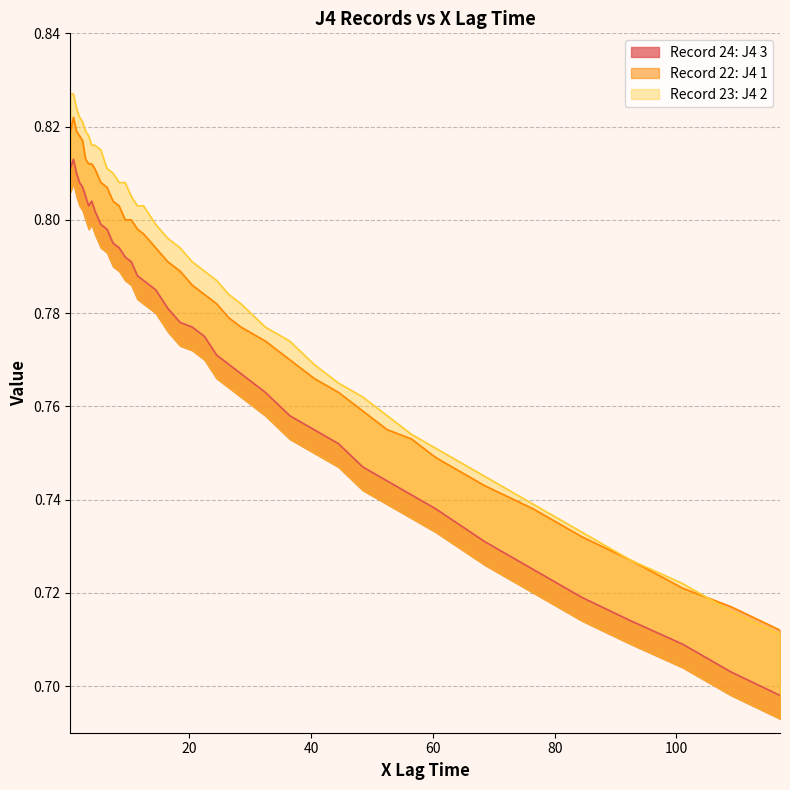

Which series has the largest range (max minus min)?

Record 23: J4 2